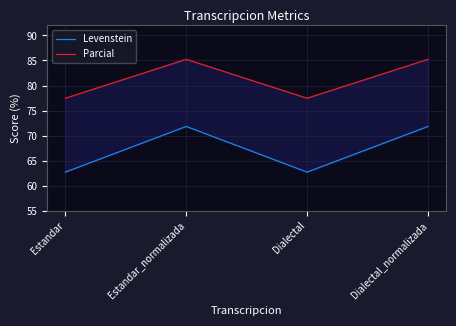

What is the total value across all series at Estandar_normalizada?

157.0